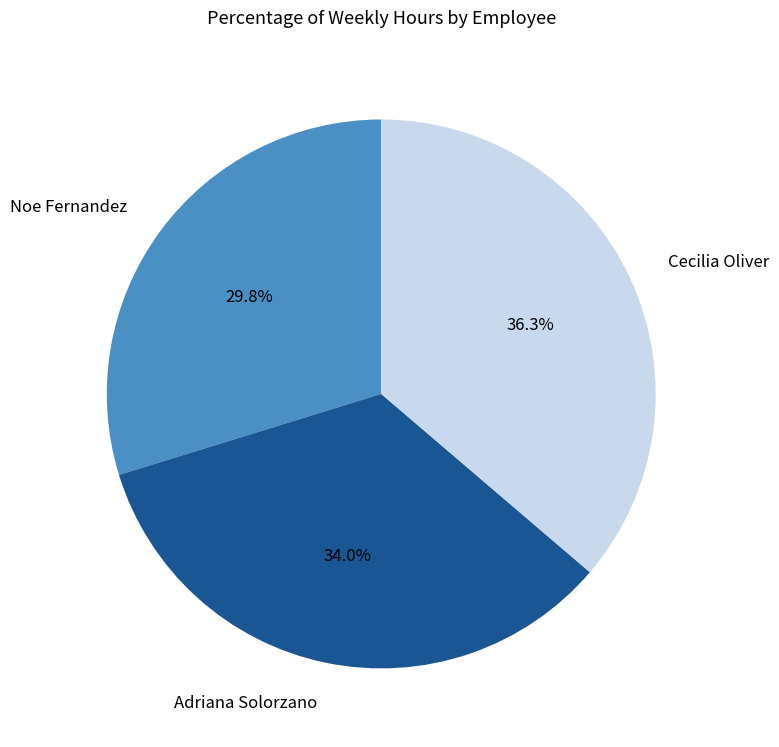

Rank the categories by value from highest to lowest.

Cecilia Oliver, Adriana Solorzano, Noe Fernandez